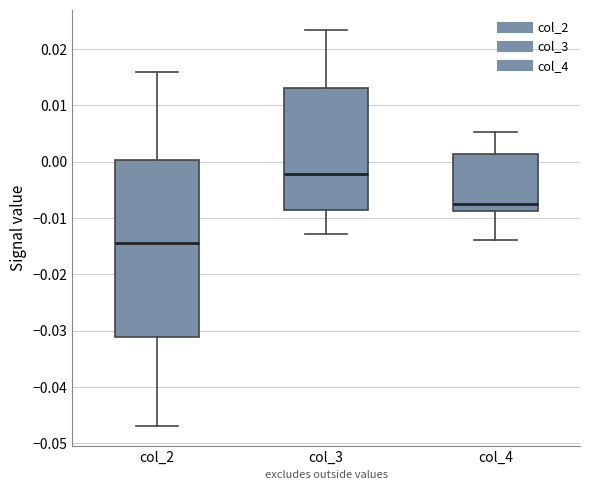

Which box's median line is the lowest?

col_2